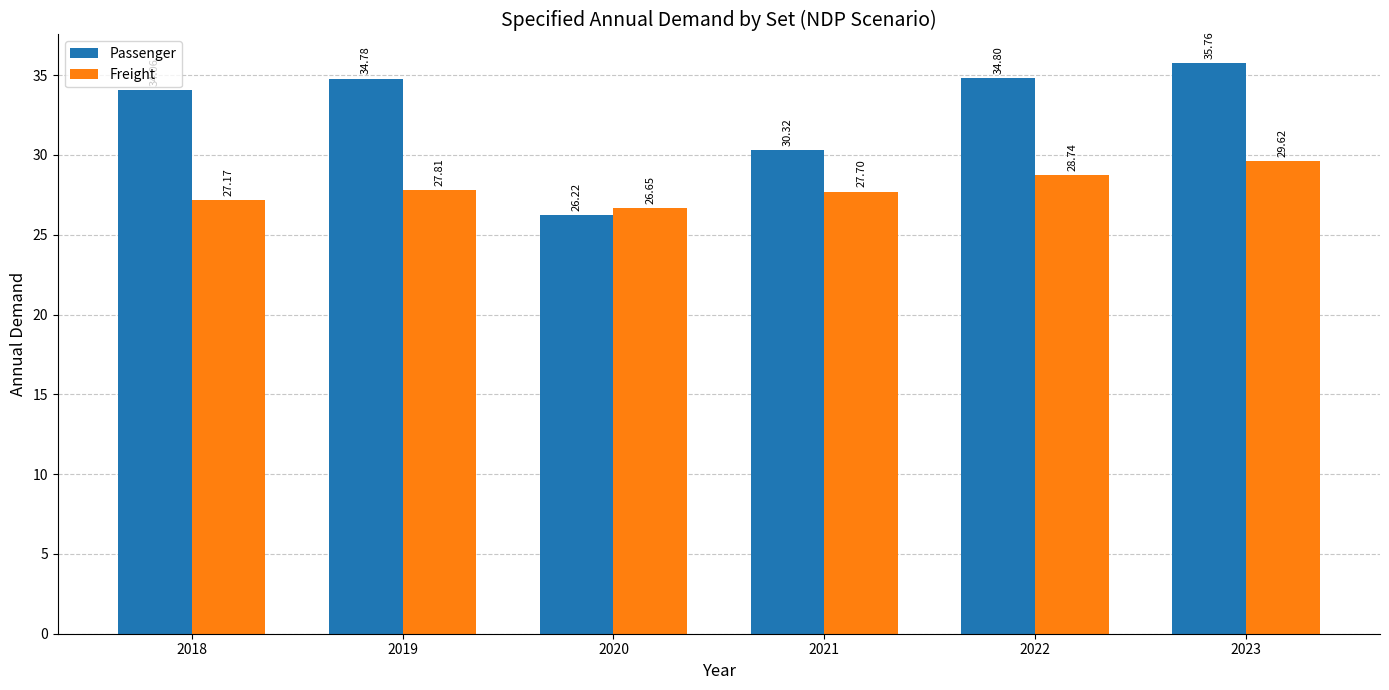

What is the sum of all Freight values?

167.7